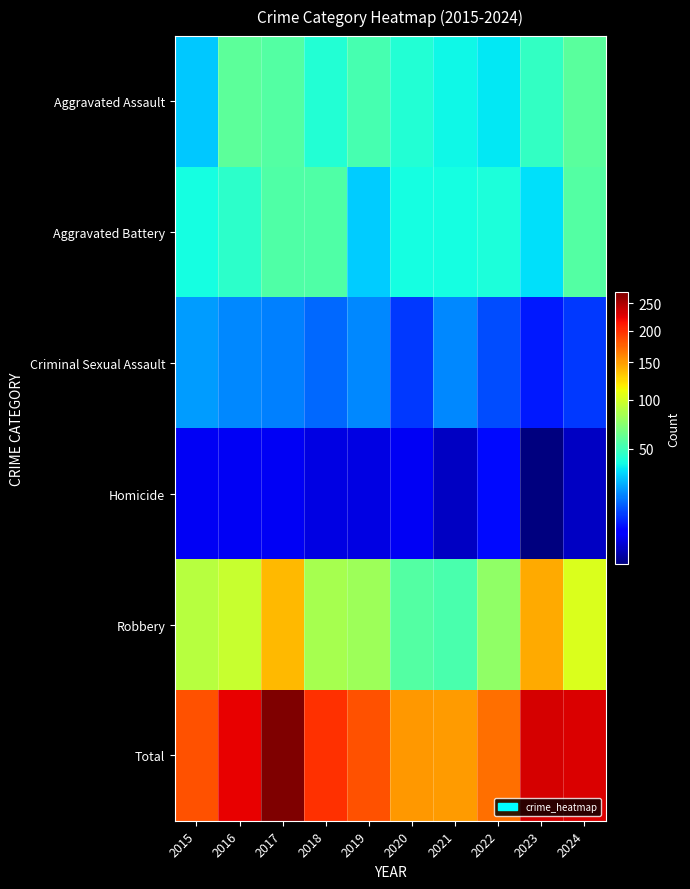

Reading left to right, transcribe all the data shown in this chart.

Aggravated Assault: 2015=29	2016=59	2017=56	2018=43	2019=52	2020=43	2021=38	2022=35	2023=47	2024=58
Aggravated Battery: 2015=39	2016=45	2017=55	2018=55	2019=30	2020=39	2021=39	2022=41	2023=33	2024=56
Criminal Sexual Assault: 2015=22	2016=19	2017=18	2018=15	2019=19	2020=10	2021=19	2022=12	2023=7	2024=10
Homicide: 2015=4	2016=4	2017=4	2018=3	2019=3	2020=4	2021=2	2022=6	2023=1	2024=2
Robbery: 2015=89	2016=96	2017=138	2018=83	2019=80	2020=56	2021=53	2022=76	2023=144	2024=103
Total: 2015=183	2016=223	2017=271	2018=199	2019=184	2020=152	2021=151	2022=170	2023=232	2024=229